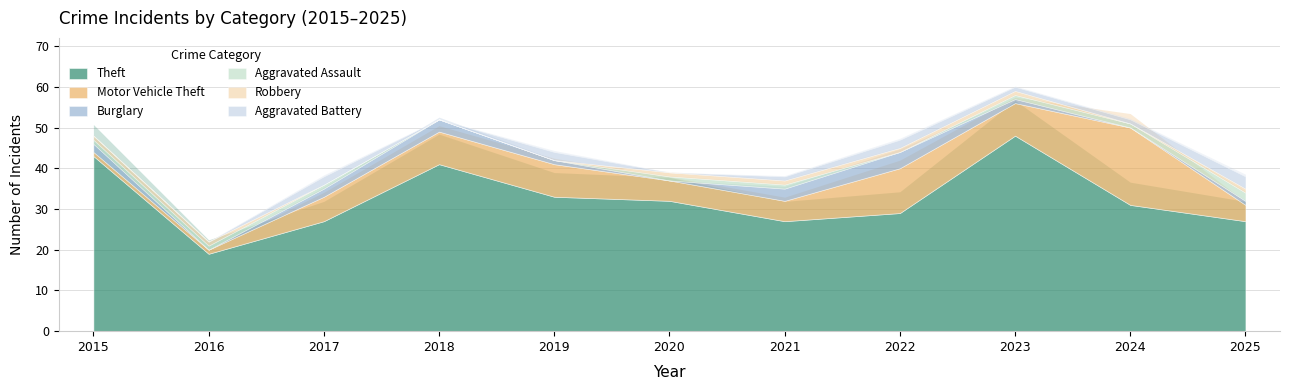

Reading left to right, list all the values displayed in this chart.

Theft: 2015=43	2016=19	2017=27	2018=41	2019=33	2020=32	2021=27	2022=29	2023=48	2024=31	2025=27
Motor Vehicle Theft: 2015=1	2016=1	2017=6	2018=8	2019=8	2020=5	2021=5	2022=11	2023=8	2024=19	2025=4
Burglary: 2015=2	2016=0	2017=2	2018=3	2019=1	2020=0	2021=3	2022=4	2023=1	2024=0	2025=1
Aggravated Assault: 2015=1	2016=1	2017=1	2018=0	2019=0	2020=1	2021=1	2022=0	2023=1	2024=1	2025=2
Robbery: 2015=1	2016=1	2017=0	2018=0	2019=0	2020=1	2021=1	2022=1	2023=1	2024=0	2025=1
Aggravated Battery: 2015=0	2016=0	2017=2	2018=0	2019=2	2020=0	2021=1	2022=2	2023=1	2024=1	2025=3